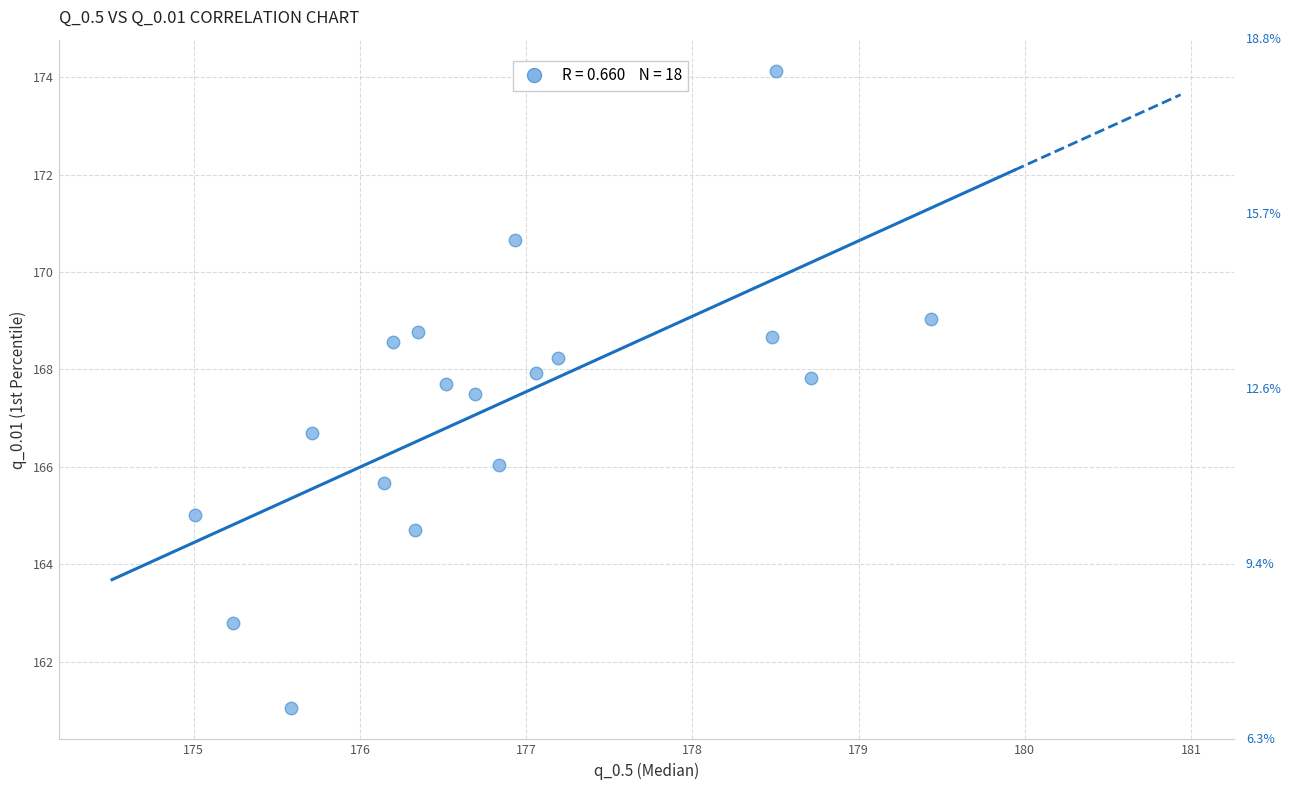

What is the range of X values (max minus min)?

4.4